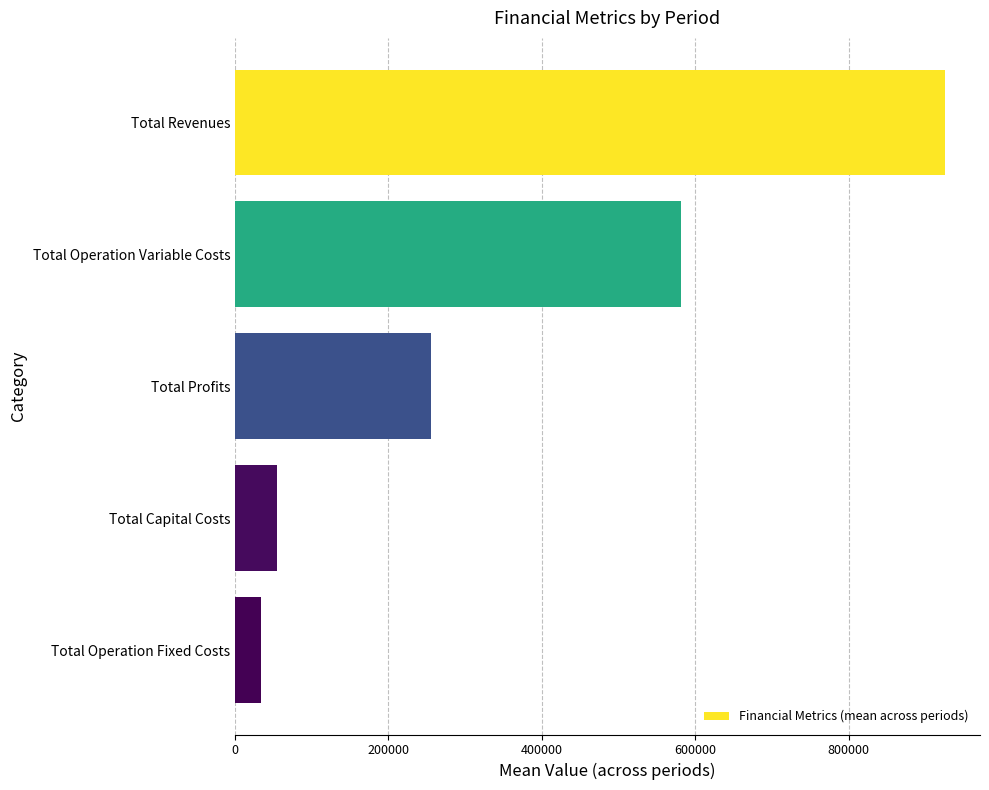

True or false: the data shows 924800.8 at Total Revenues.

True